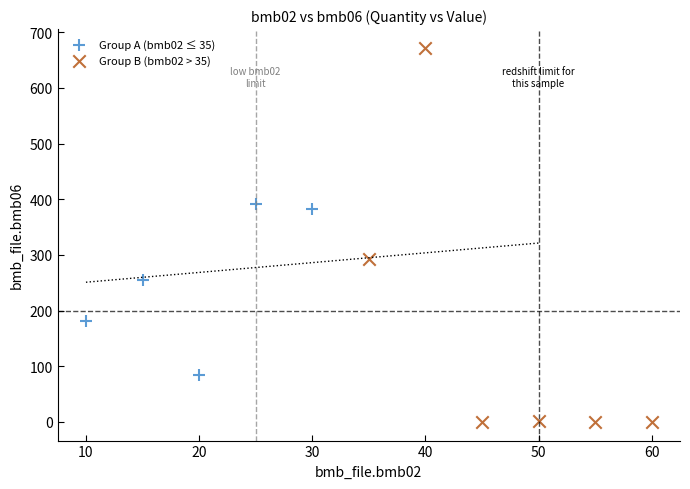

Which series has the widest spread of Y values?

Group B (bmb02 > 35)